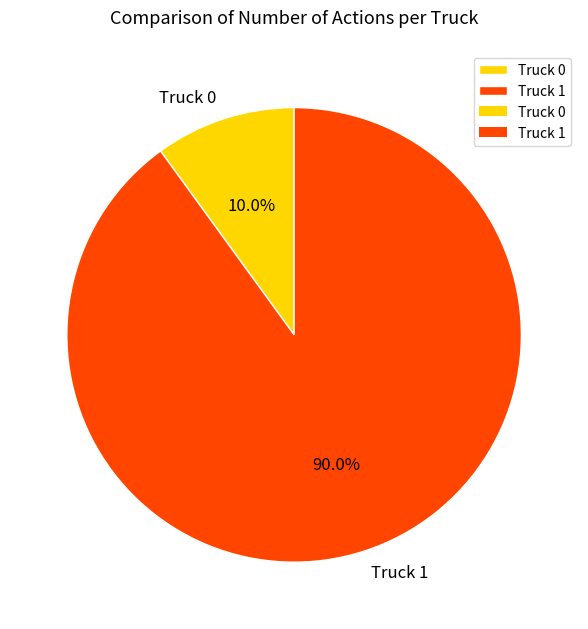

To the nearest percent, what portion does Truck 0 represent?

10%